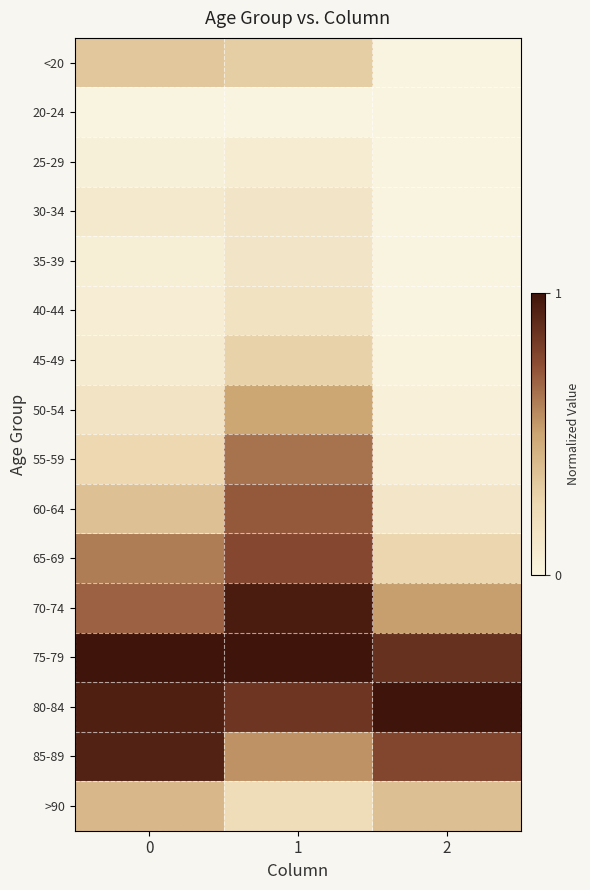

Reading left to right, what are all the values shown in this chart?

<20: 0=0.3	1=0.3	2=0.0
20-24: 0=0.0	1=0.0	2=0.0
25-29: 0=0.0	1=0.1	2=0.0
30-34: 0=0.1	1=0.1	2=0.0
35-39: 0=0.1	1=0.1	2=0.0
40-44: 0=0.1	1=0.2	2=0.0
45-49: 0=0.1	1=0.3	2=0.0
50-54: 0=0.2	1=0.5	2=0.0
55-59: 0=0.3	1=0.6	2=0.1
60-64: 0=0.4	1=0.7	2=0.1
65-69: 0=0.6	1=0.8	2=0.3
70-74: 0=0.7	1=1.0	2=0.5
75-79: 0=1.0	1=1.0	2=0.9
80-84: 0=0.9	1=0.9	2=1.0
85-89: 0=0.9	1=0.6	2=0.8
>90: 0=0.4	1=0.2	2=0.4